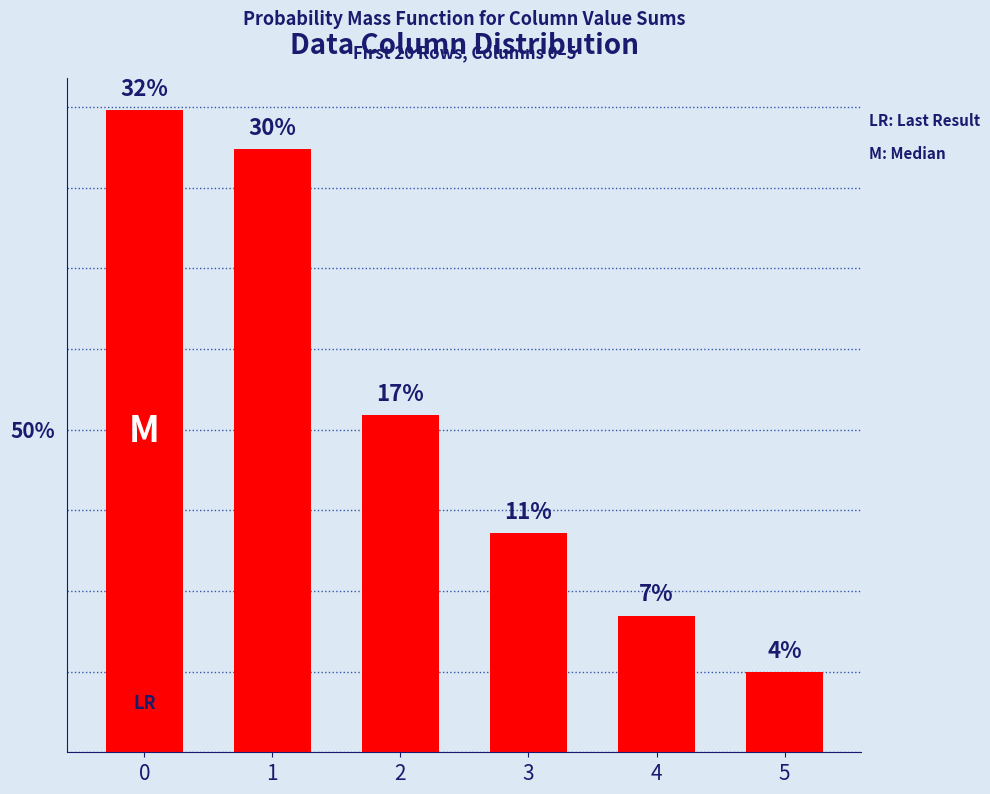

What is the change in value from 3 to 5?

-6.9